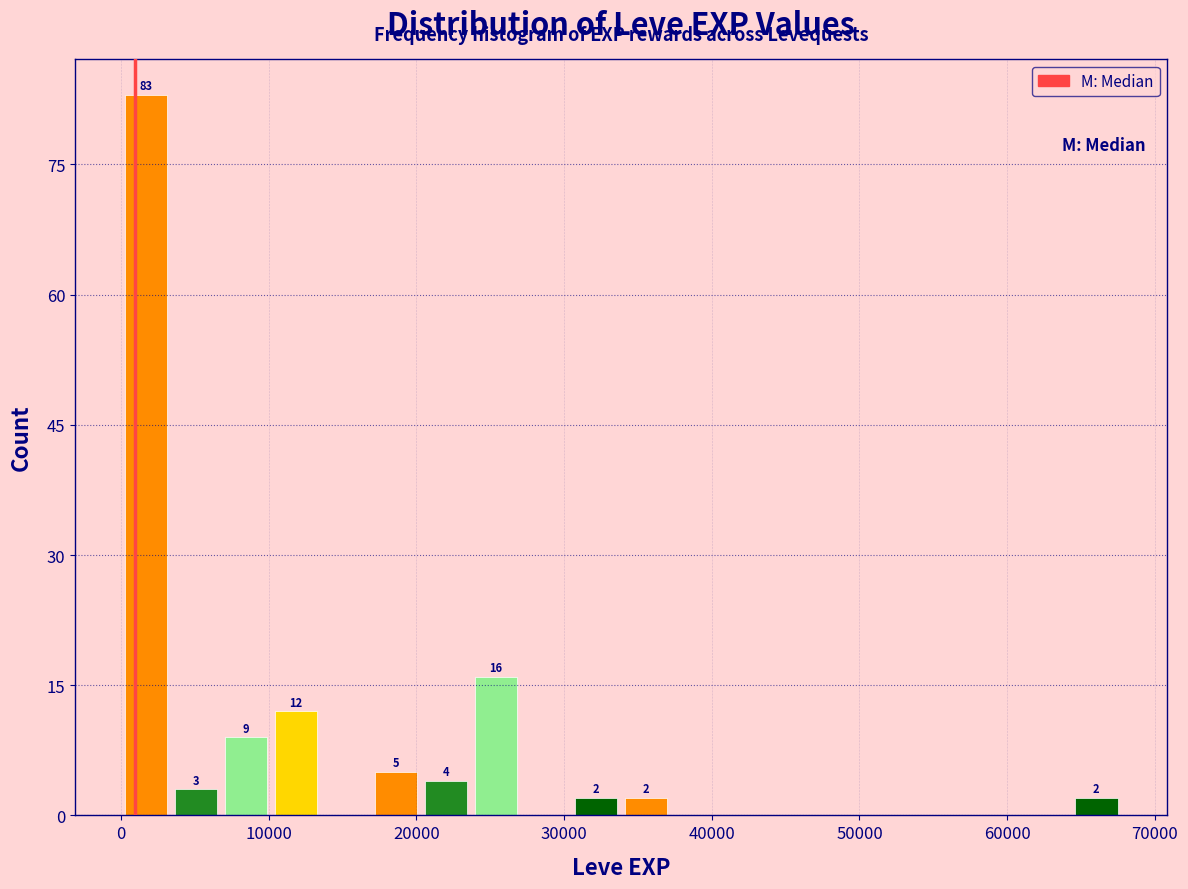

Read against the x-axis, roughly where is the centre of the tallest bar?

2000